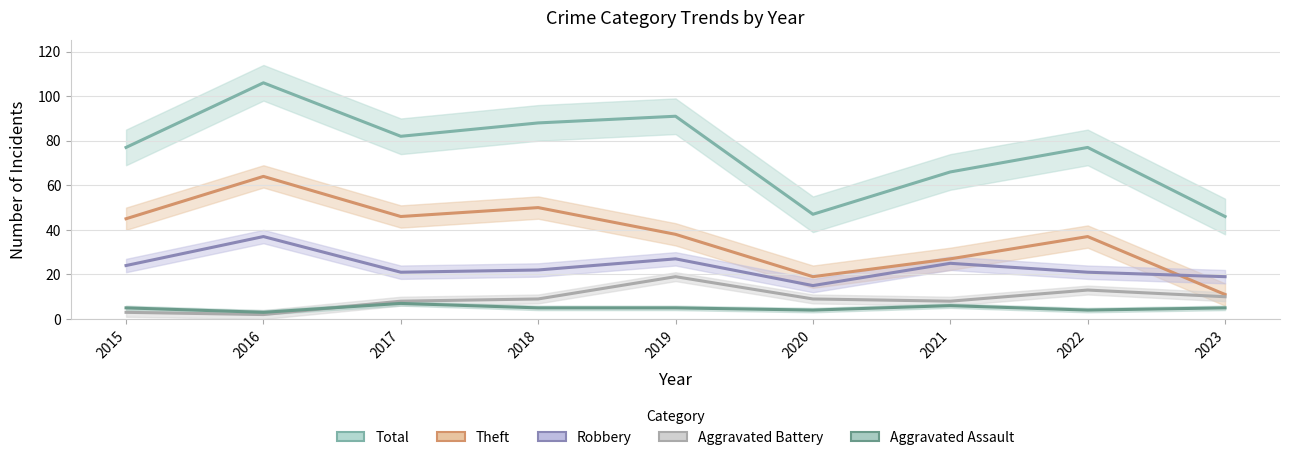

At which label does Aggravated Battery reach its minimum?

2016